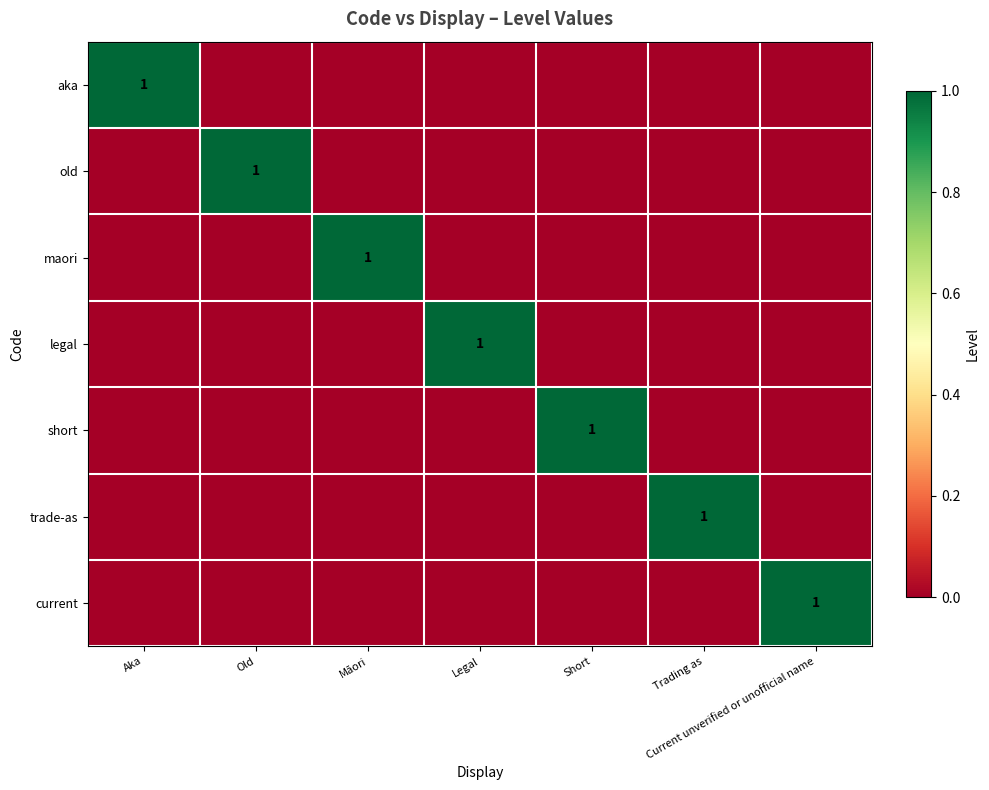

The maori series shows 1 at Māori. True or false?

True